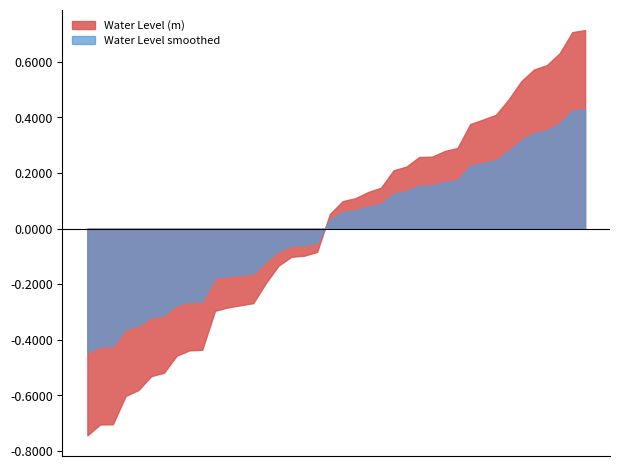

List the series in order of their peak value, lowest first.

Water Level smoothed, Water Level (m)